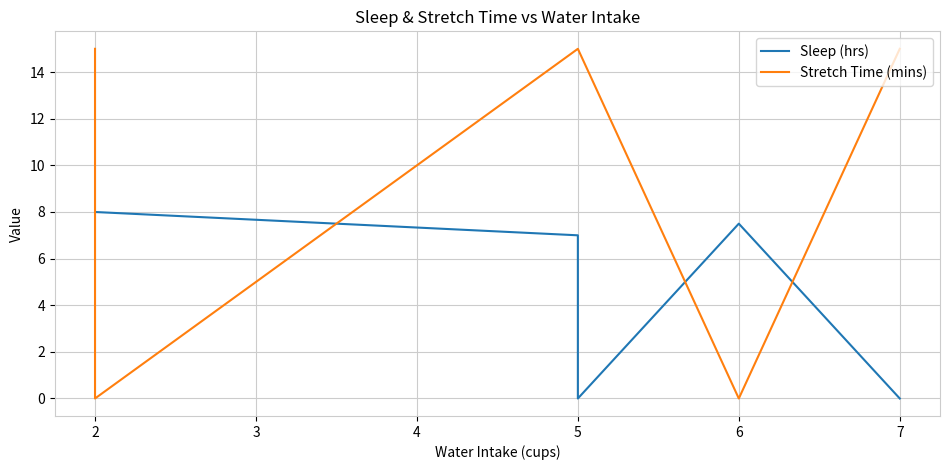

Does the chart display data point markers on the line(s)?

No